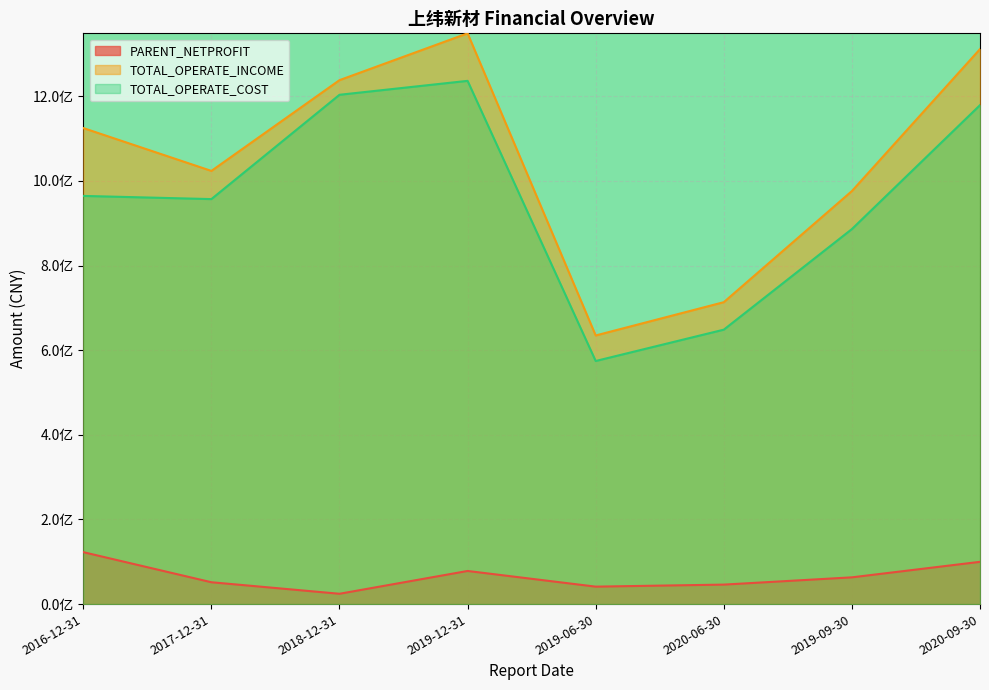

Which series changed the most between 2017-12-31 and 2019-12-31?

TOTAL_OPERATE_INCOME